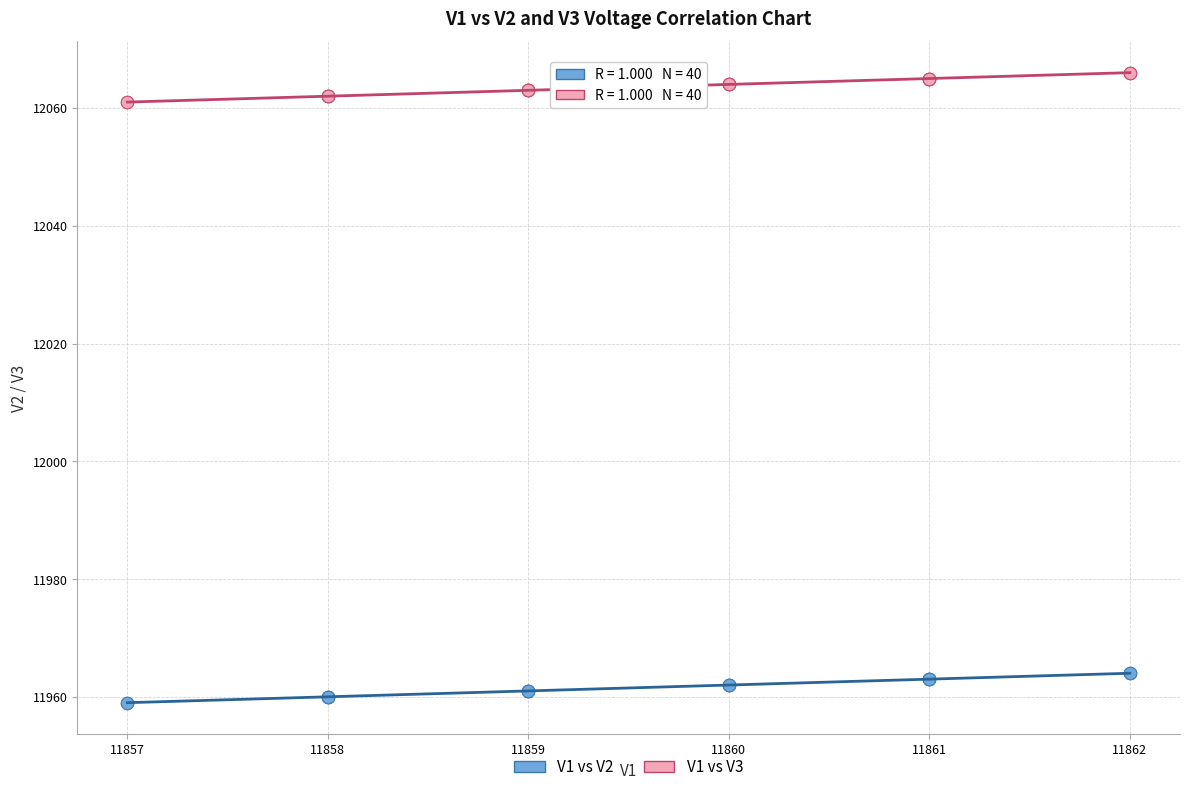

Which series reaches the minimum Y coordinate?

V1 vs V2